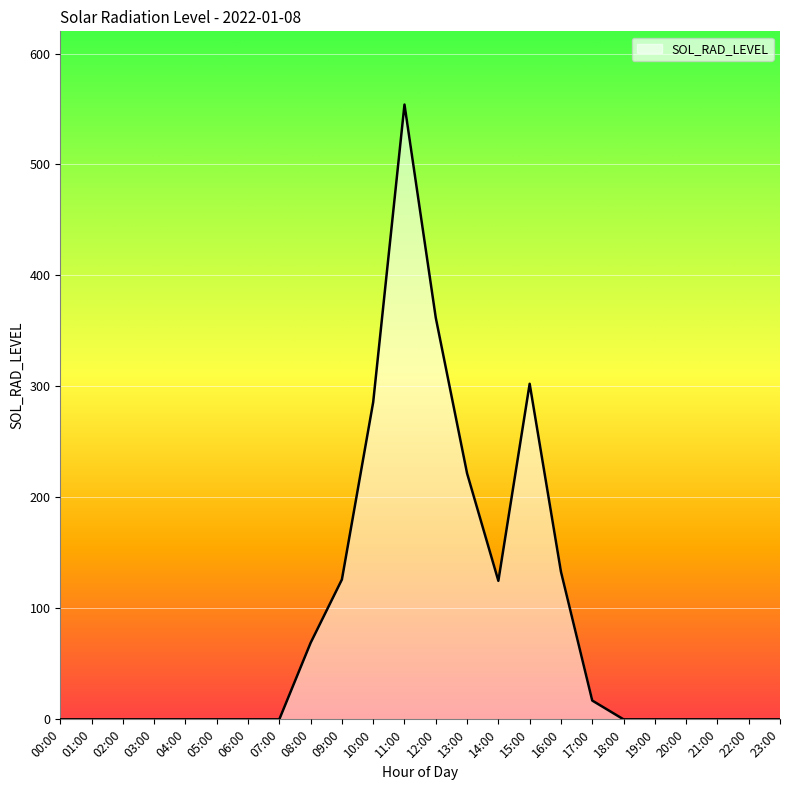

What is the difference between the maximum and minimum values?

554.0